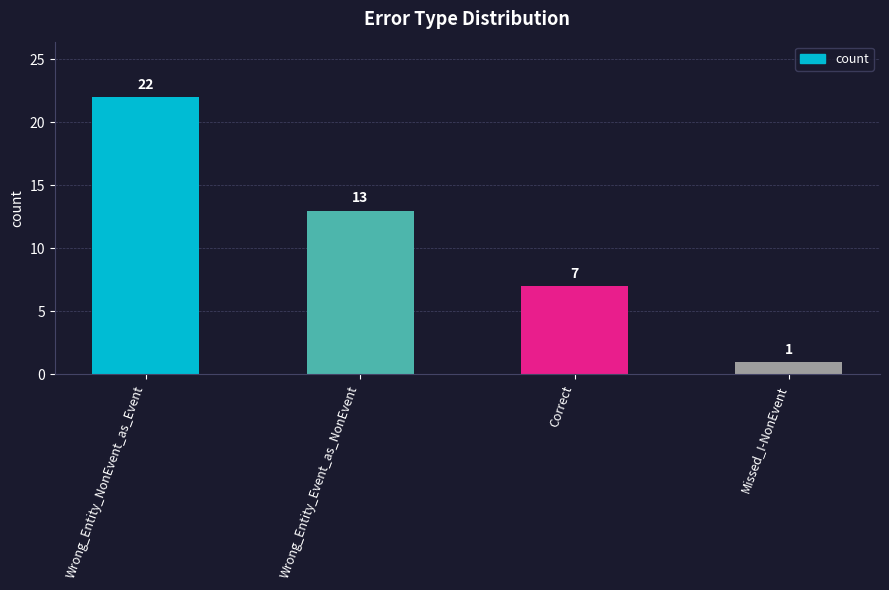

Rank the categories by value from lowest to highest.

Missed_I-NonEvent, Correct, Wrong_Entity_Event_as_NonEvent, Wrong_Entity_NonEvent_as_Event